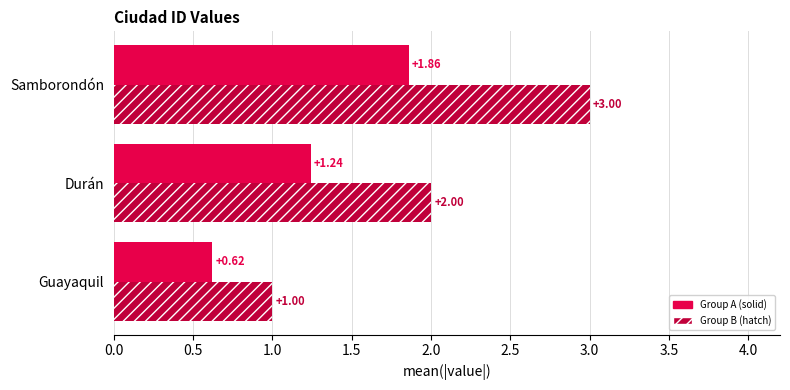

At which label does Group B (hatch) reach its minimum?

Guayaquil